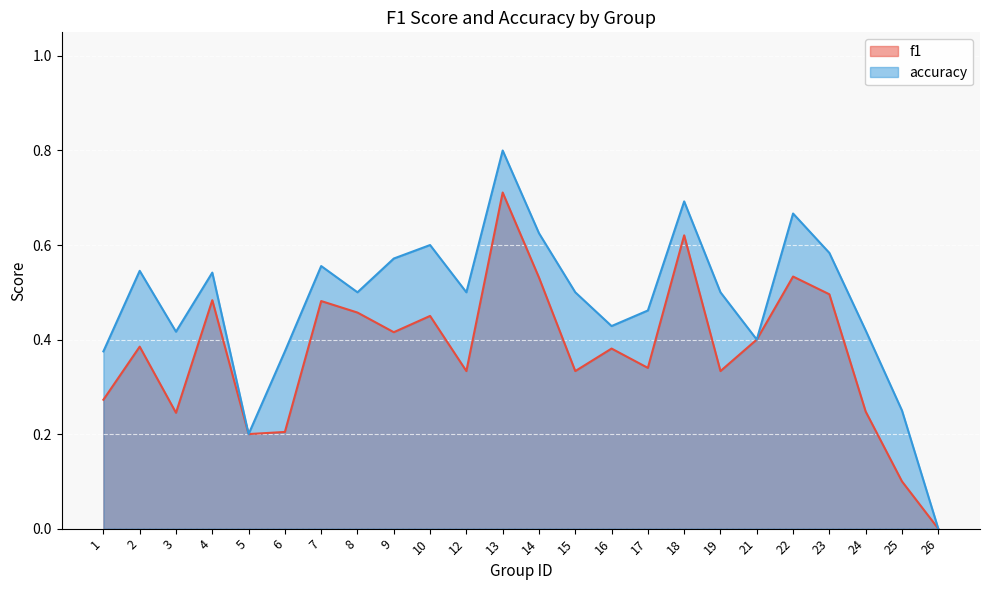

Reading left to right, extract all data points from this chart.

f1: 1=0.3	2=0.4	3=0.2	4=0.5	5=0.2	6=0.2	7=0.5	8=0.5	9=0.4	10=0.5	12=0.3	13=0.7	14=0.5	15=0.3	16=0.4	17=0.3	18=0.6	19=0.3	21=0.4	22=0.5	23=0.5	24=0.2	25=0.1	26=0.0
accuracy: 1=0.4	2=0.5	3=0.4	4=0.5	5=0.2	6=0.4	7=0.6	8=0.5	9=0.6	10=0.6	12=0.5	13=0.8	14=0.6	15=0.5	16=0.4	17=0.5	18=0.7	19=0.5	21=0.4	22=0.7	23=0.6	24=0.4	25=0.2	26=0.0